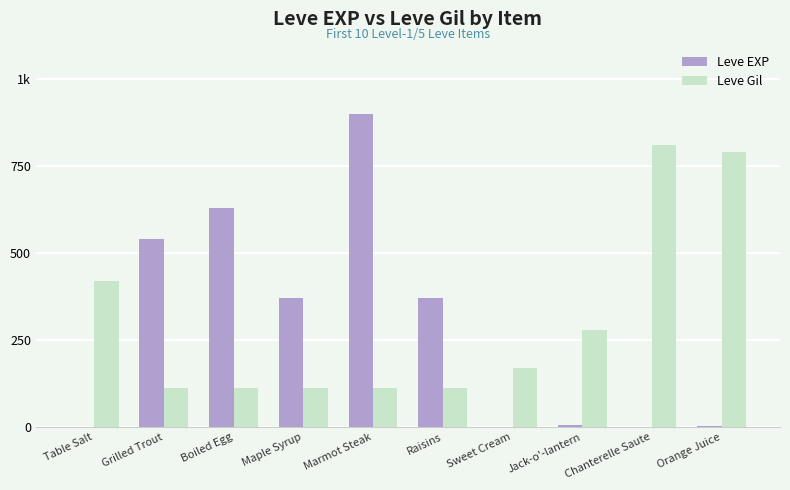

List the series in order of their peak value, highest first.

Leve EXP, Leve Gil